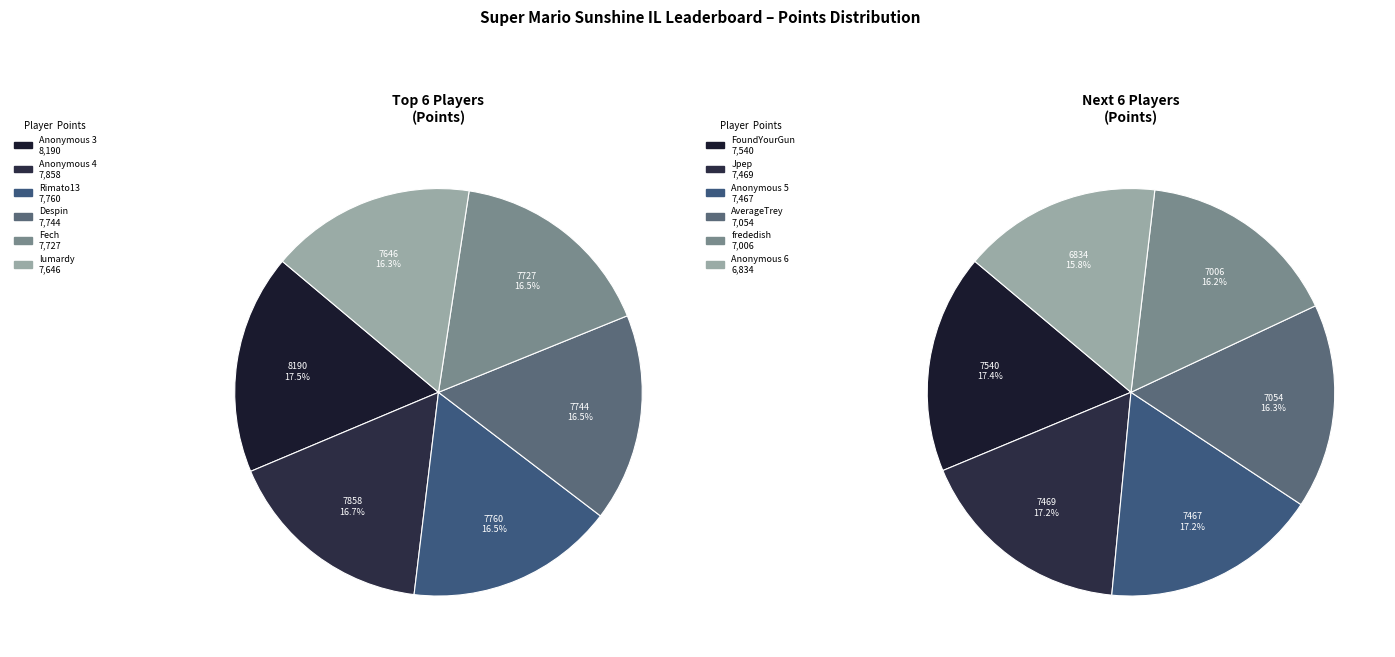

Does Anonymous 3 represent more than half of the total?

No